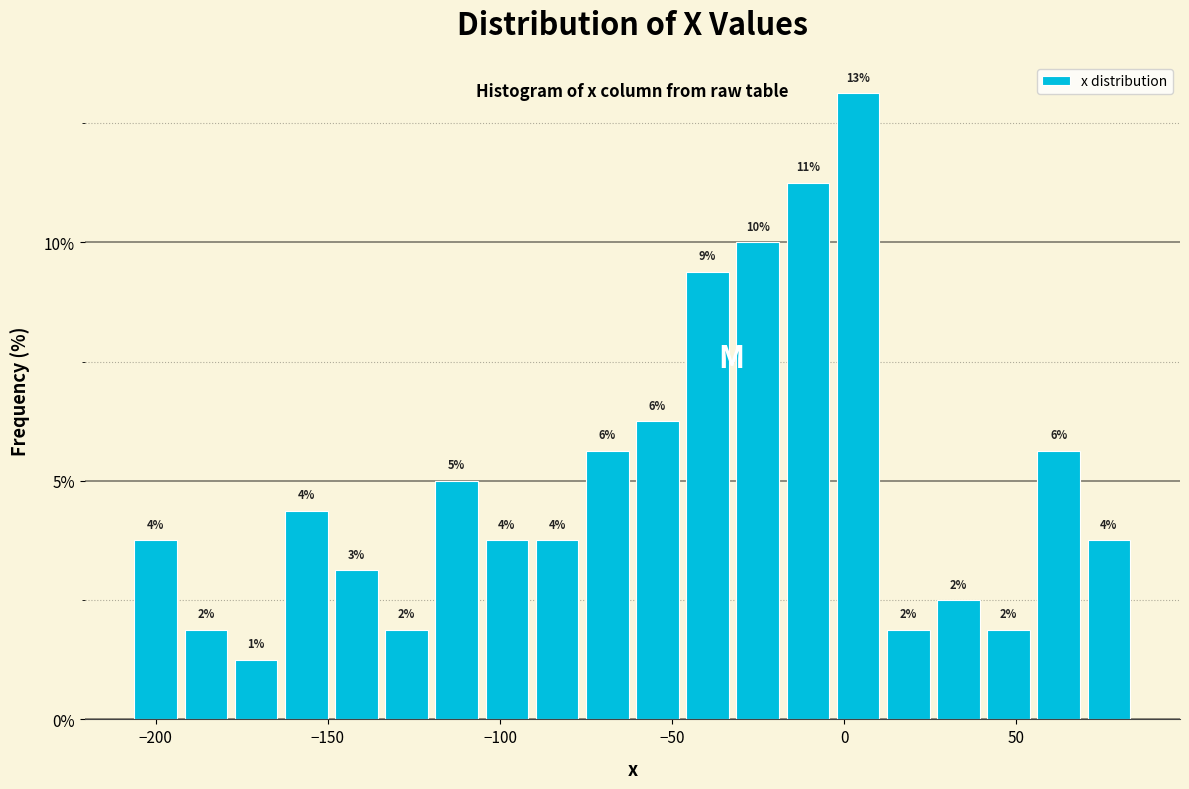

Read against the x-axis, roughly where is the centre of the tallest bar?

5